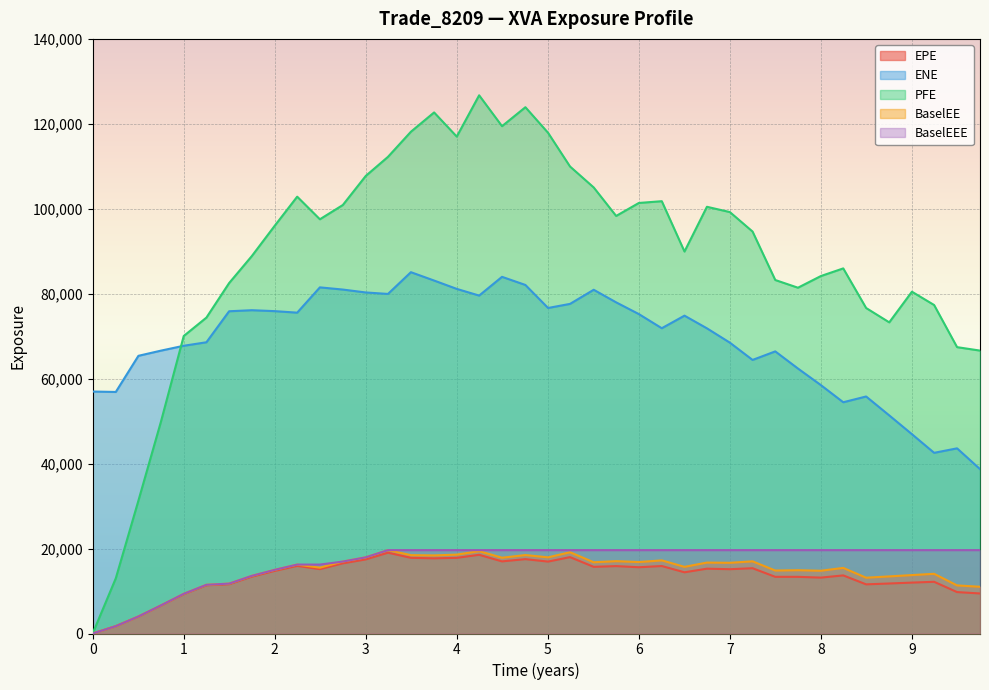

What is the total value across all series at 5.50454?

238053.1